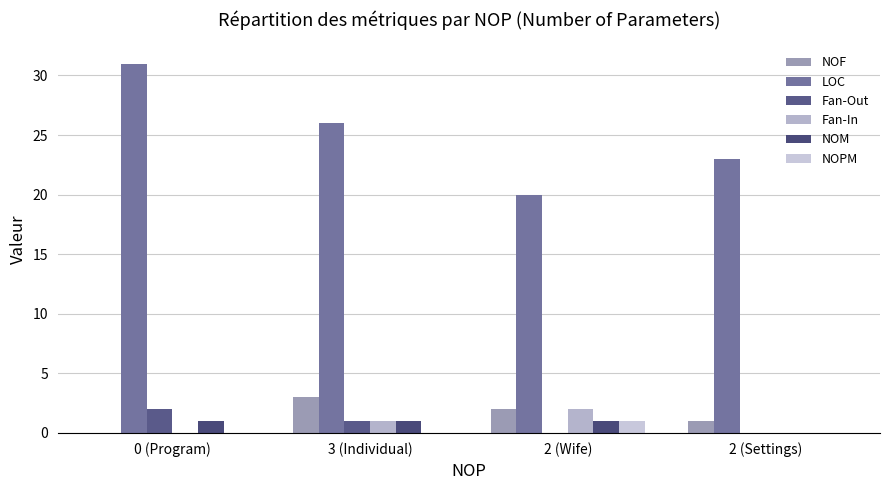

How many groups of bars are there?

4